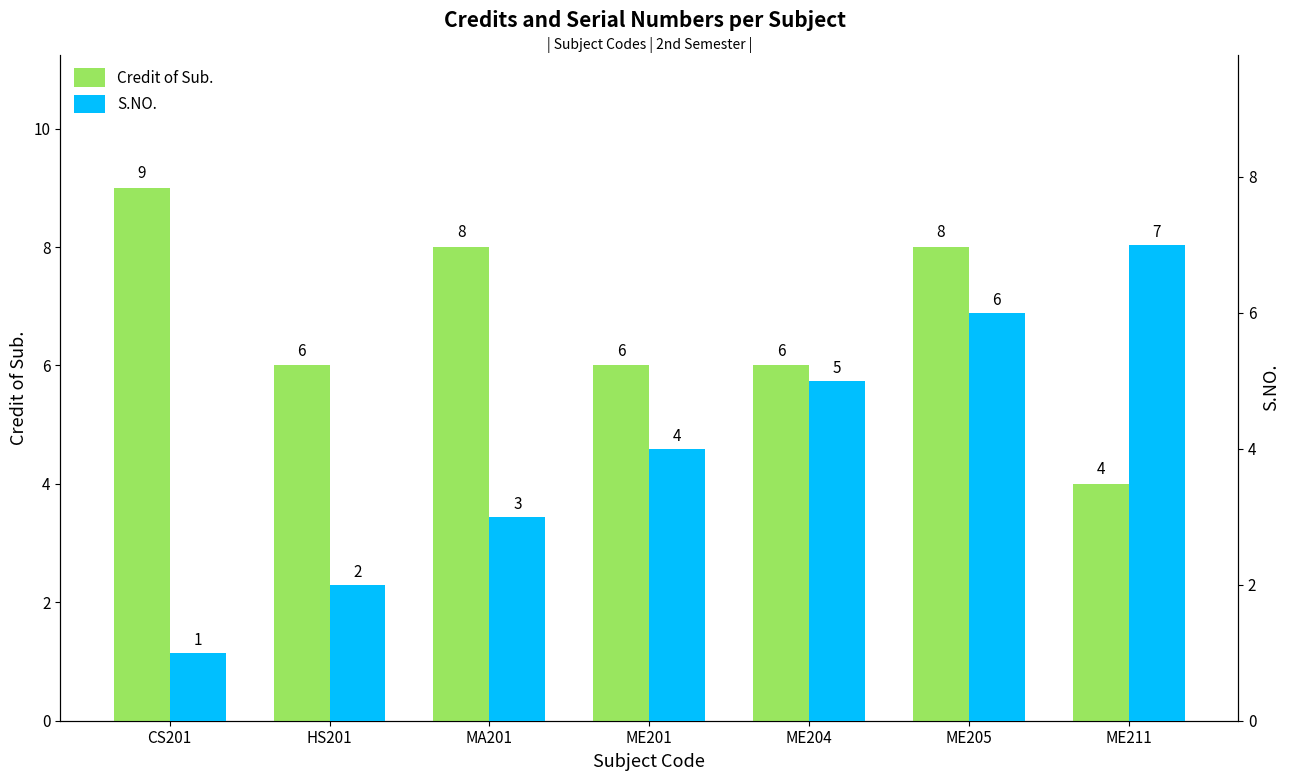

Which series has the widest spread of values?

S.NO.